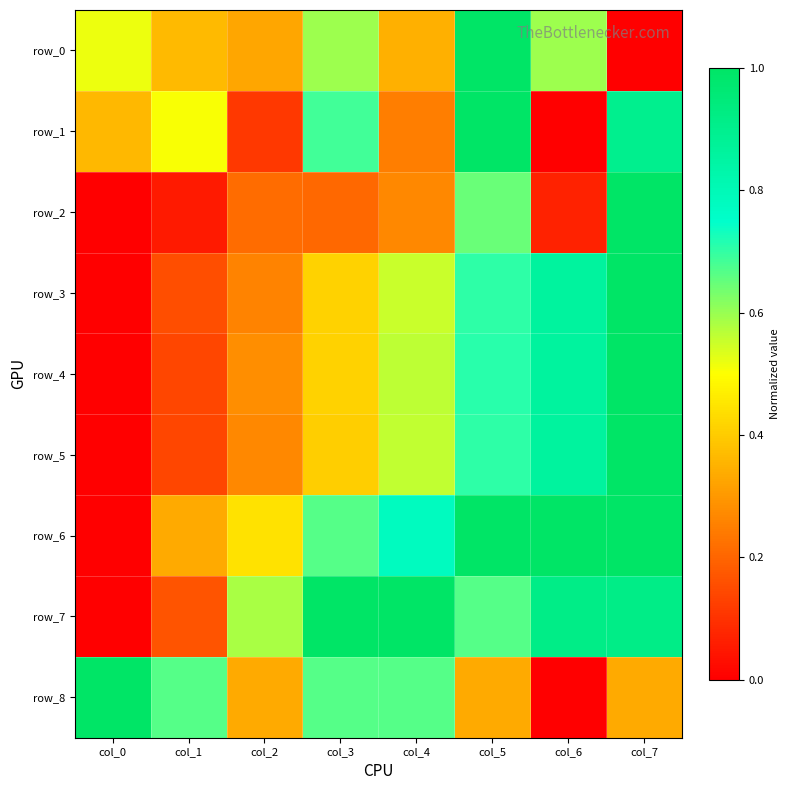

What is the difference between the maximum and minimum values in the row_6 series?

1.0